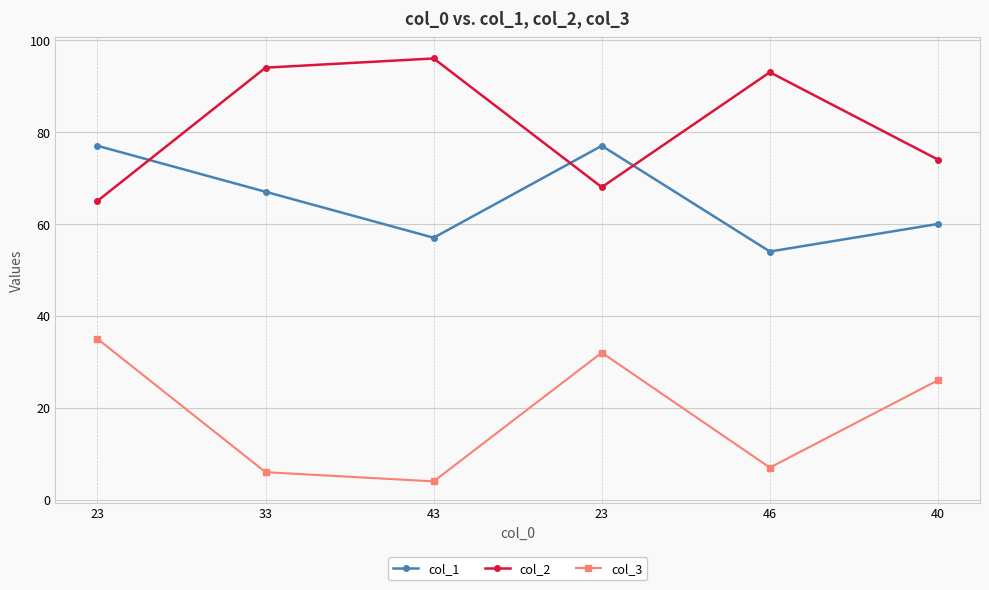

What is the approximate value of col_1 at 23, to the nearest 10?

80